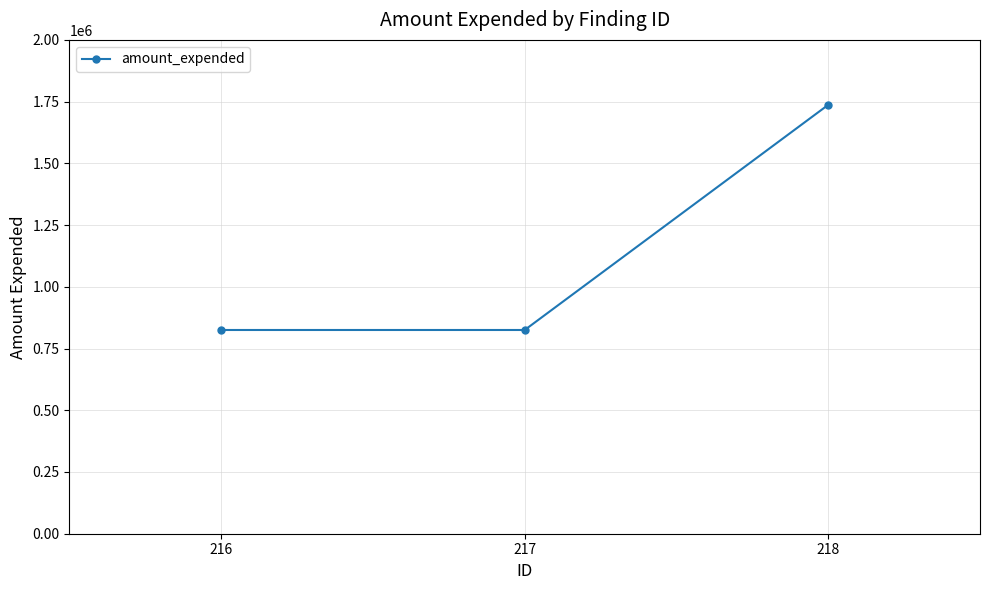

What is the difference between the values at 218 and 217?

911850